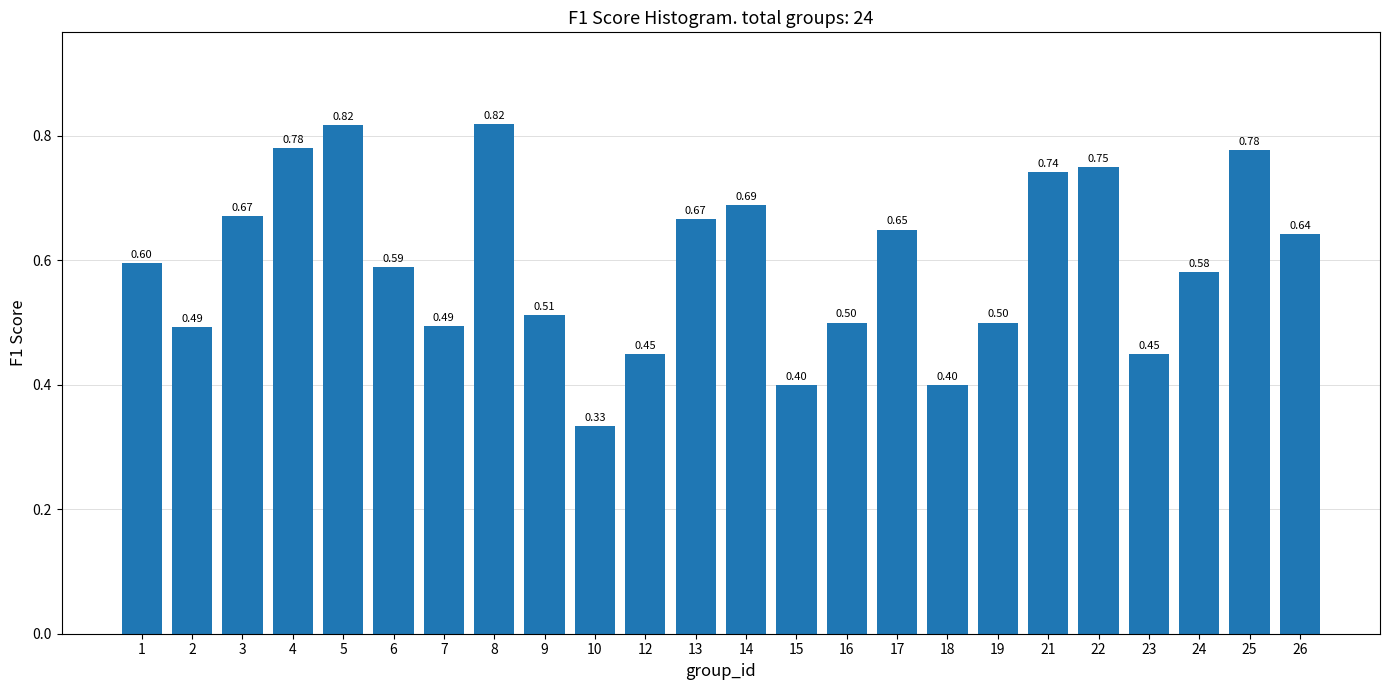

Between 14 and 22, which is larger?

22